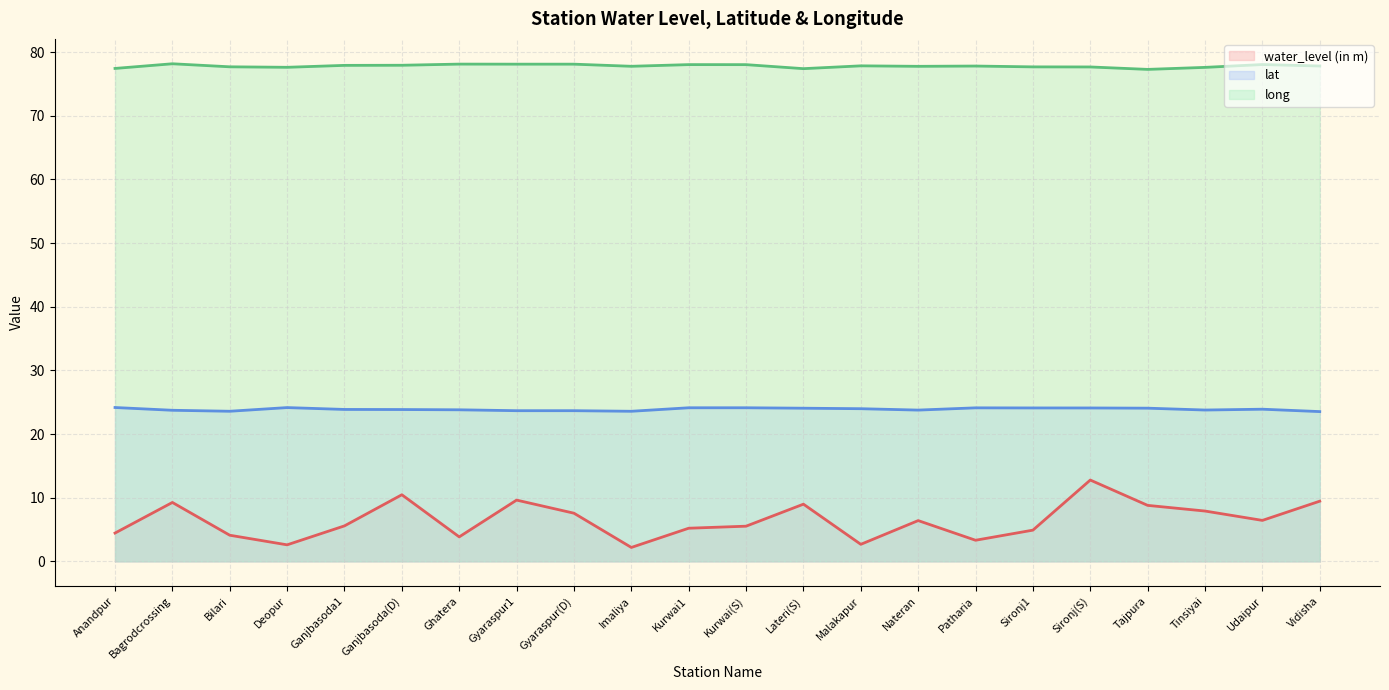

At which category is the sum across all series the highest?

Sironj(S)